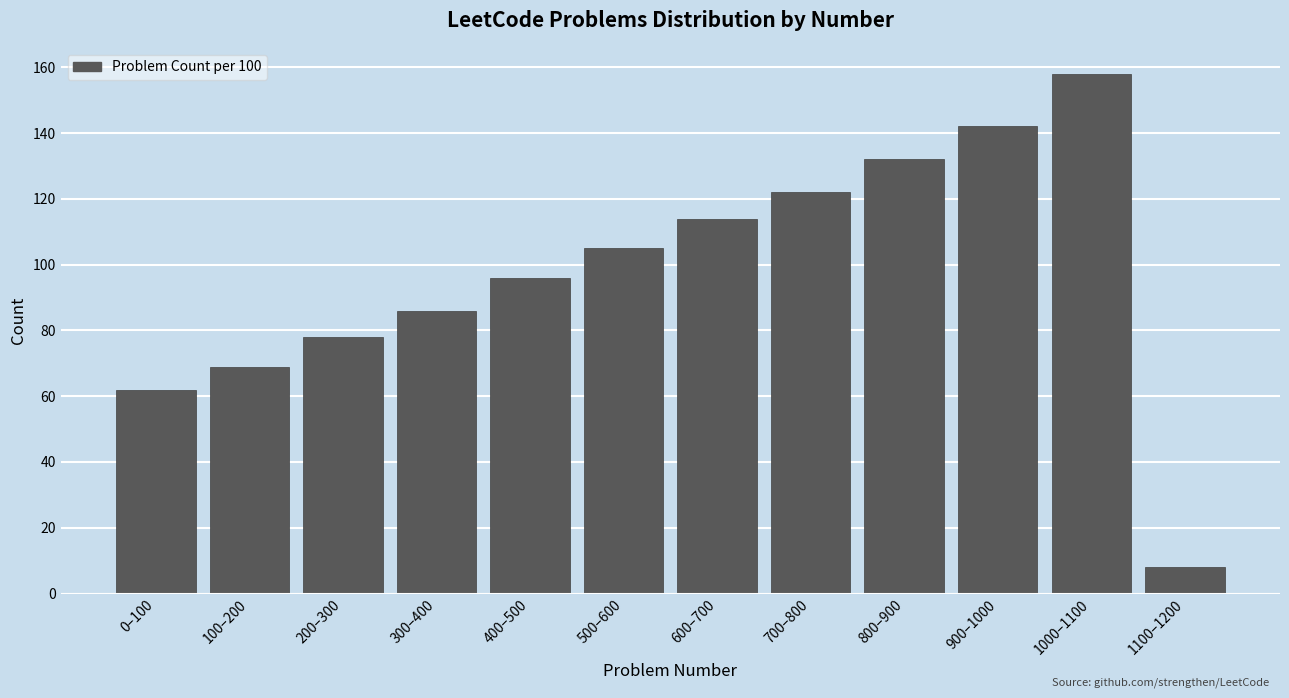

Reading left to right, what are all the values shown in this chart?

0–100=62	100–200=69	200–300=78	300–400=86	400–500=96	500–600=105	600–700=114	700–800=122	800–900=132	900–1000=142	1000–1100=158	1100–1200=8